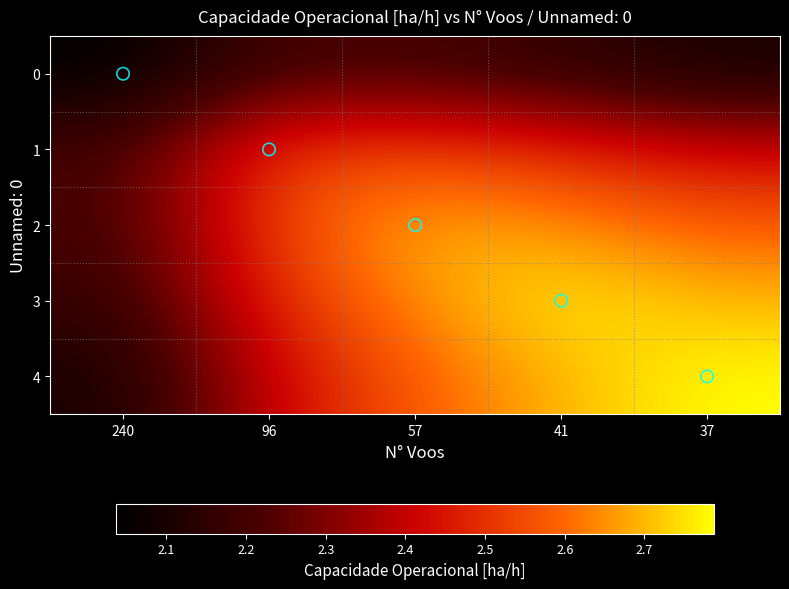

What is the total value across all series at 41?

15.8